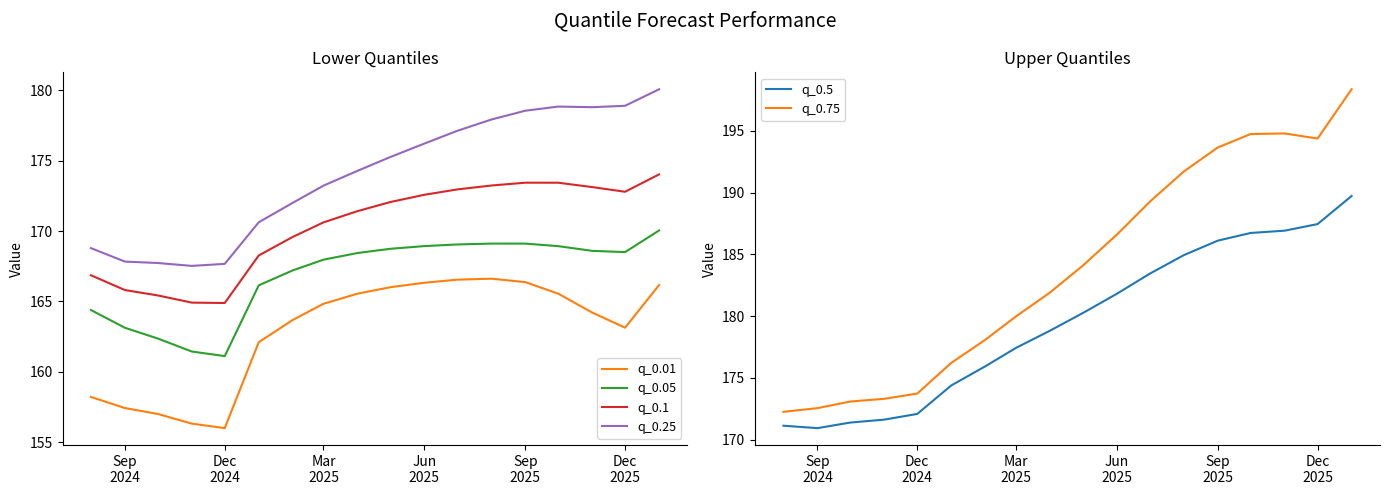

True or false: q_0.25 and q_0.05 cross at least once.

False